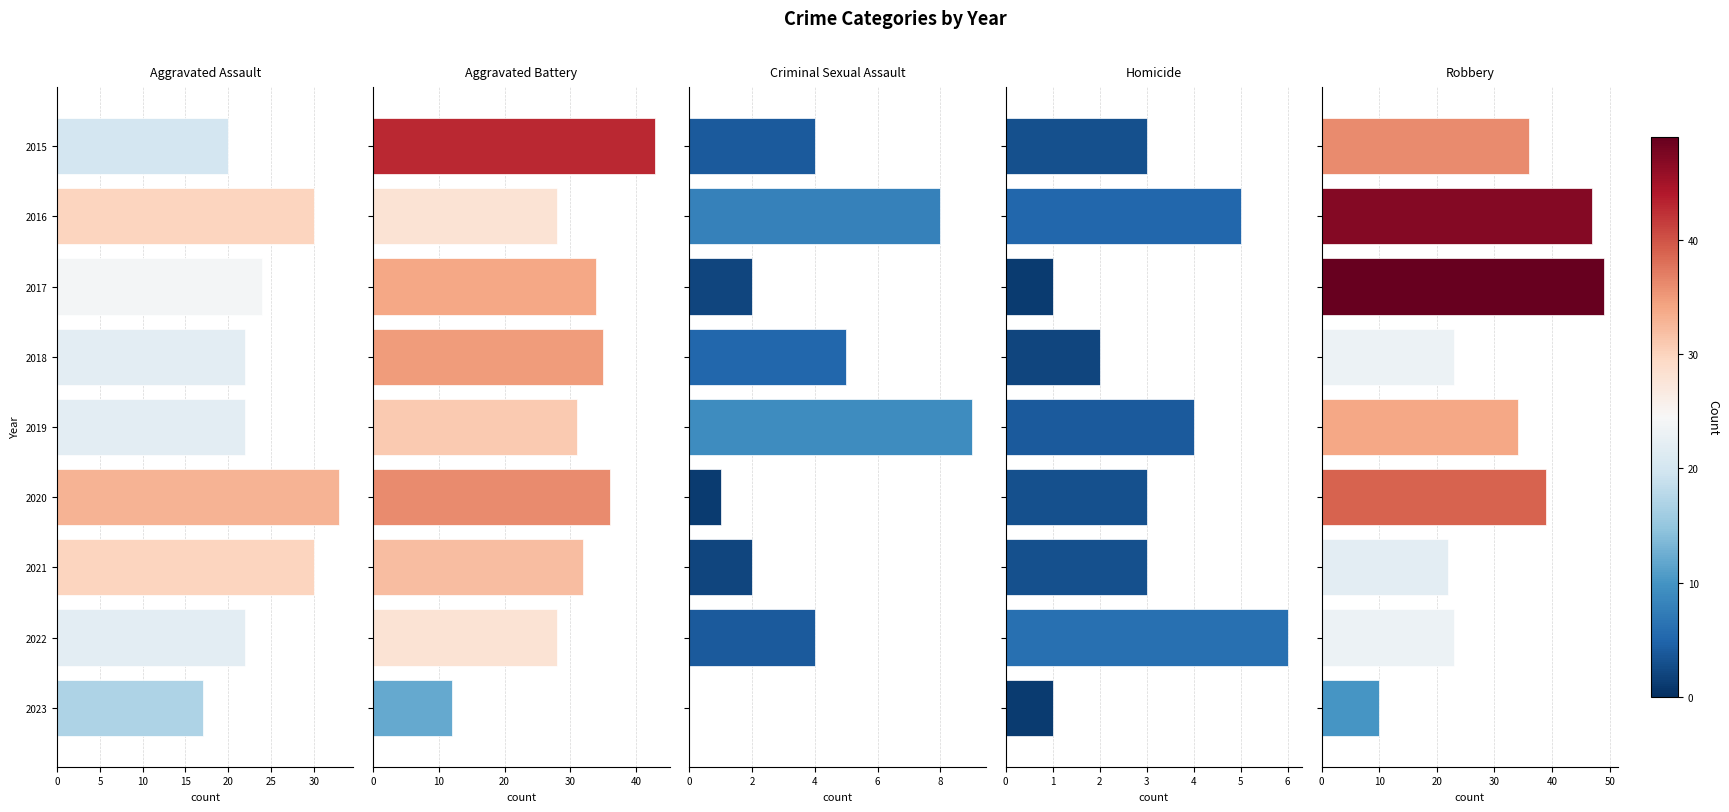

The value of Homicide at 2019 is 6. True or false?

False